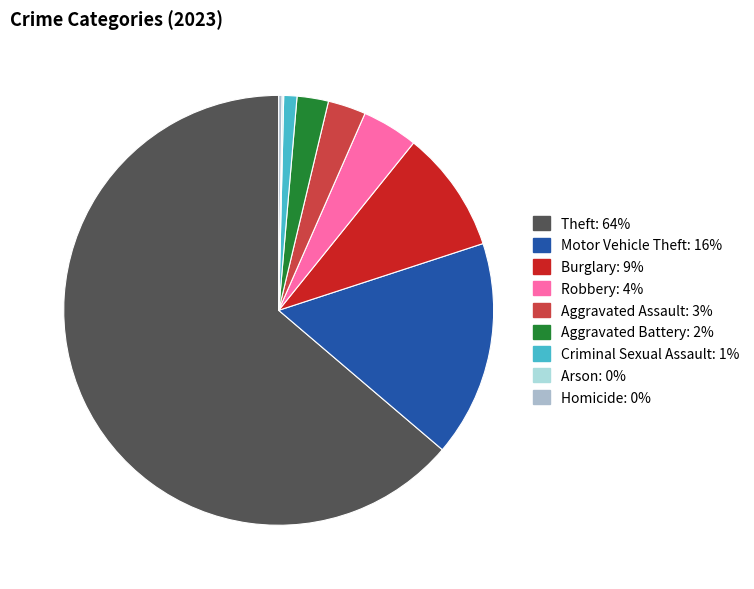

How many slices are in this pie chart?

9